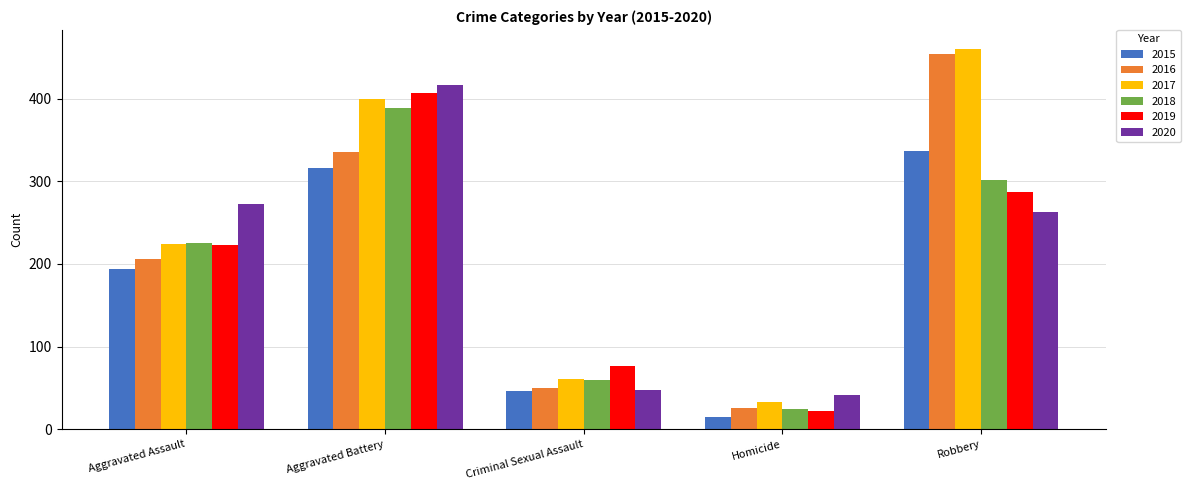

What is the average value of the 2015 series?

182